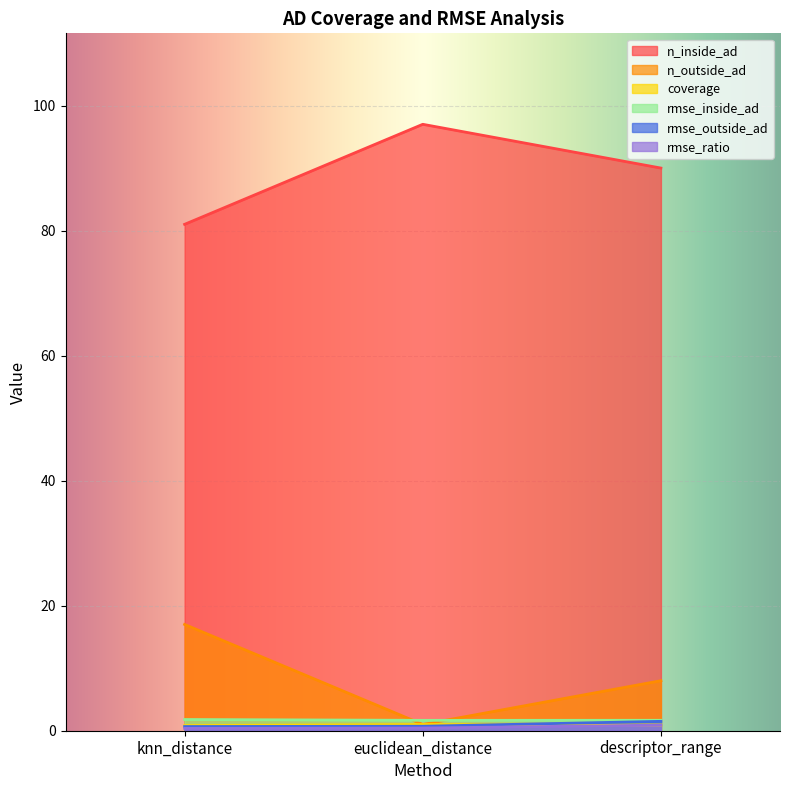

Does the chart display data point markers on the line(s)?

No